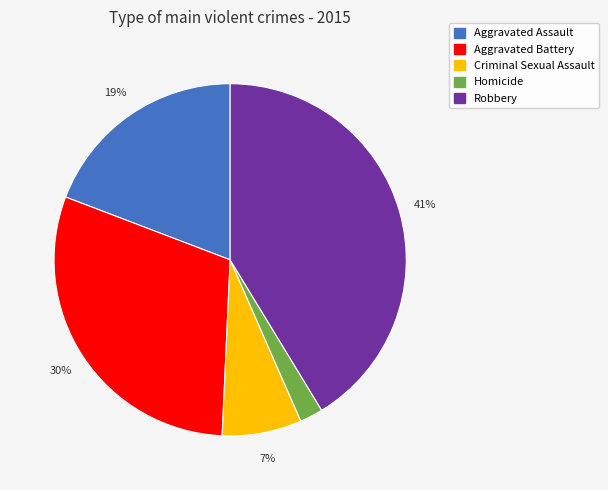

The Aggravated Battery slice represents 23% of the pie. True or false?

False